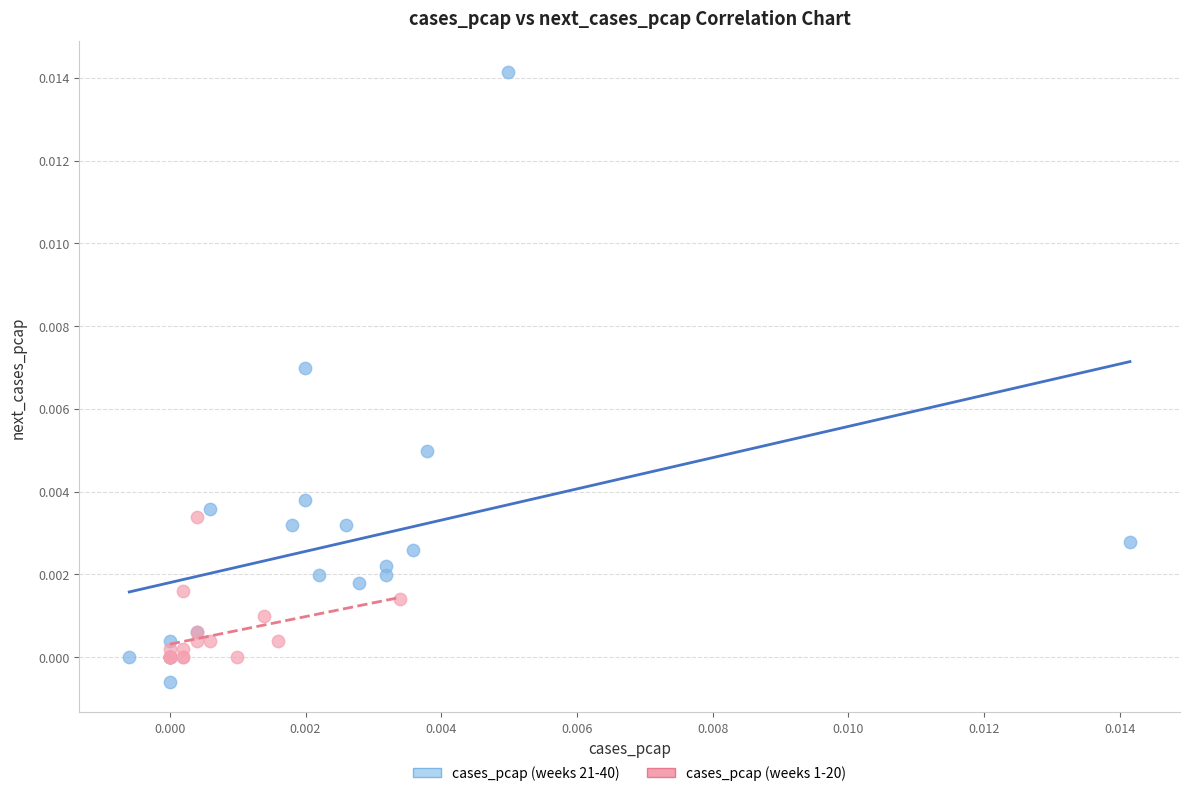

Which series reaches the maximum Y coordinate?

cases_pcap (weeks 21-40)